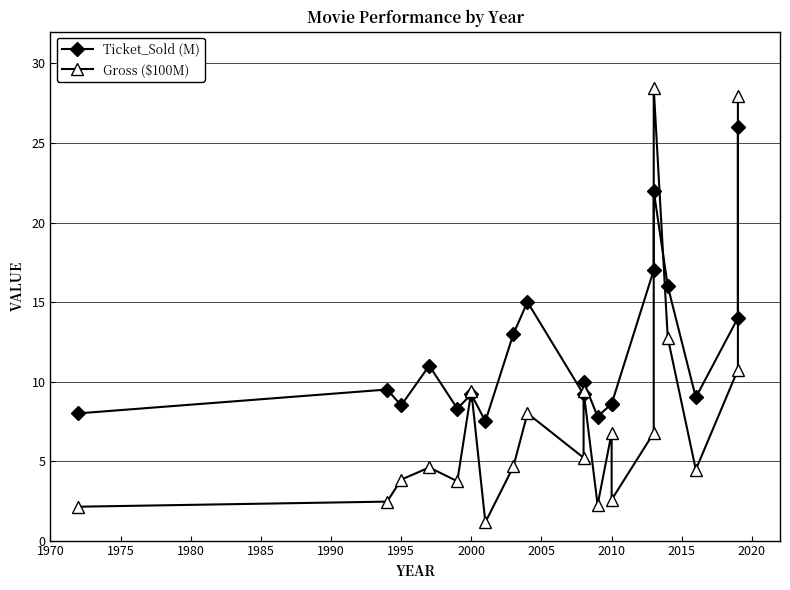

What is the total value across all series at 2010?

14.4